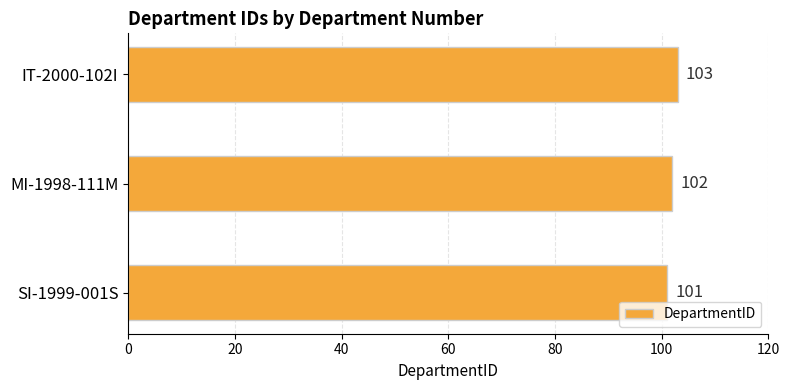

Is it true that the value at MI-1998-111M is 102?

True